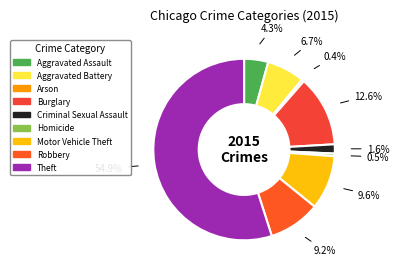

To the nearest percent, what is the difference between the Criminal Sexual Assault and Robbery slice percentages?

8%